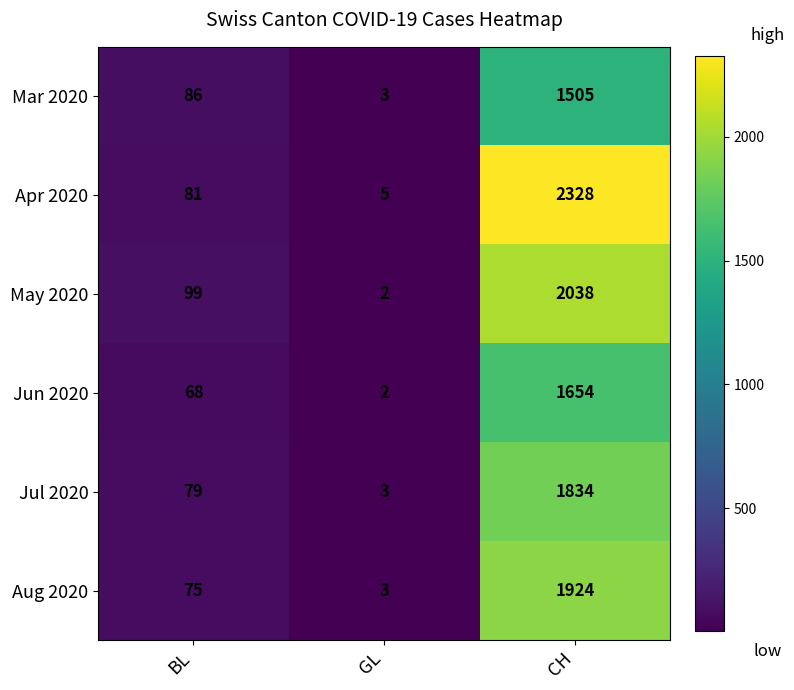

What is the total value across all series at BL?

488